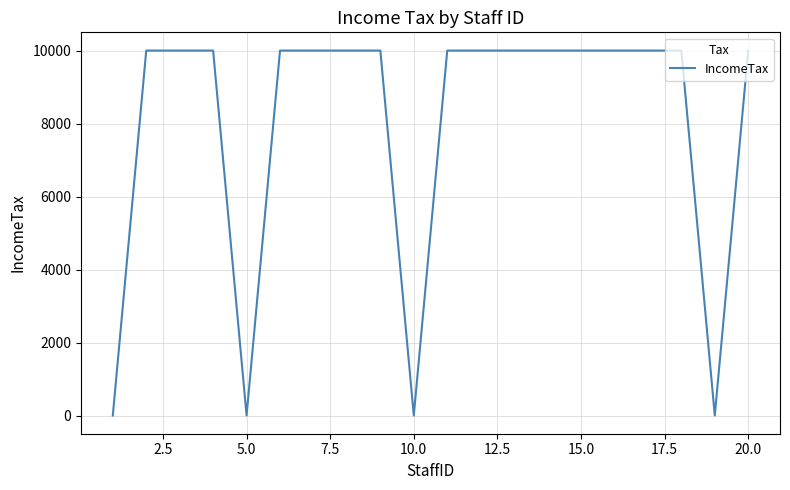

What is the greatest value displayed?

10000